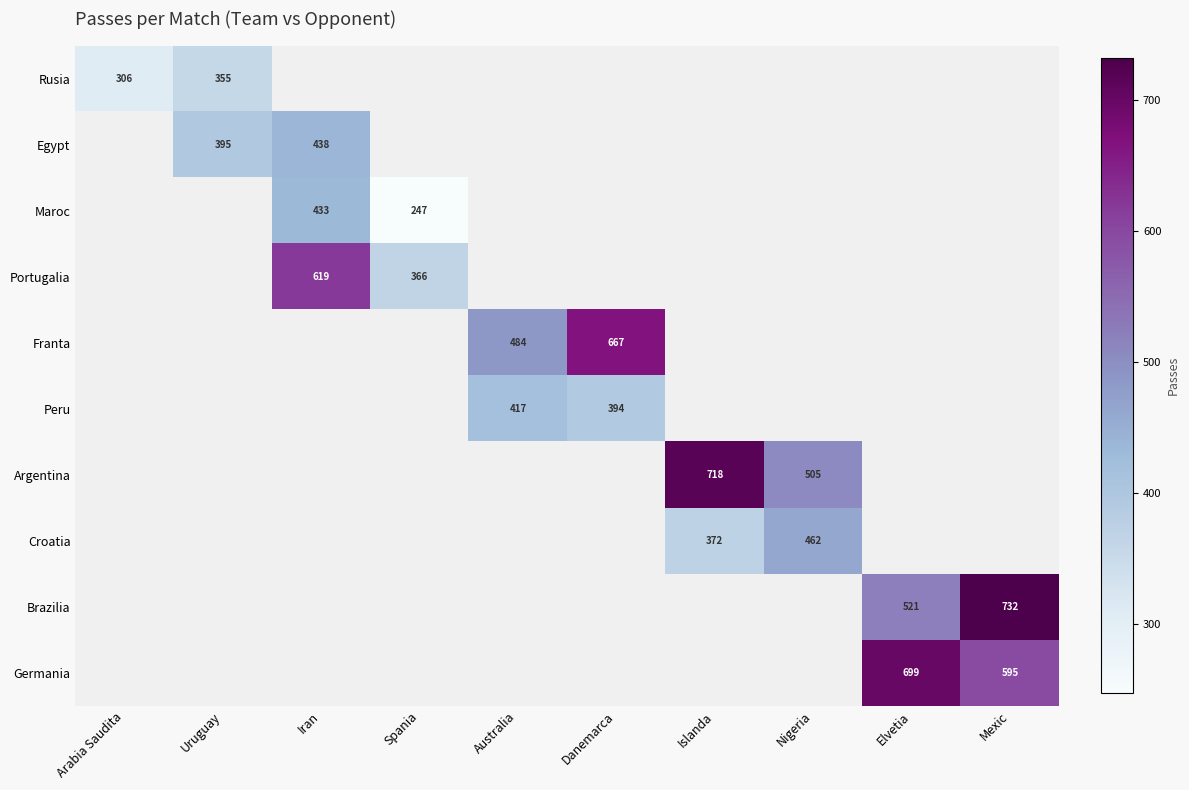

True or false: Croatia has a value of 462 at Nigeria.

True